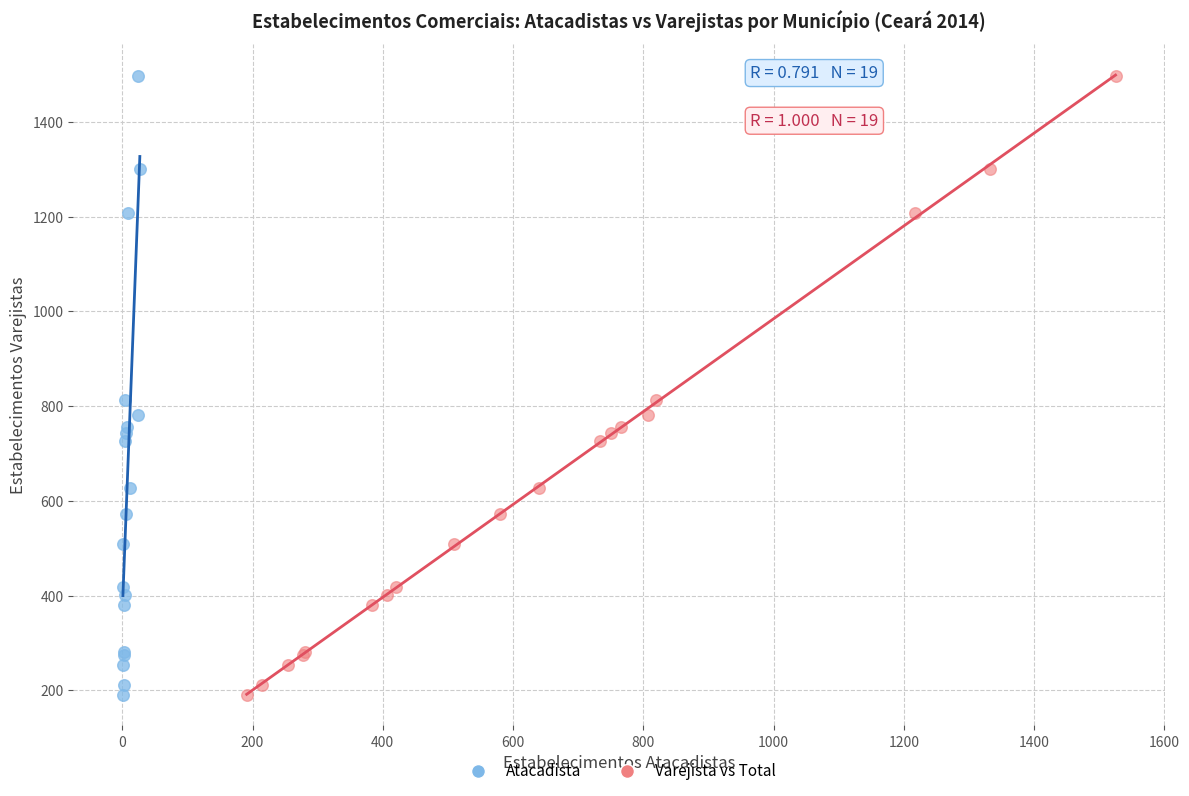

What are all the series names shown in the legend?

Atacadista, Varejista vs Total